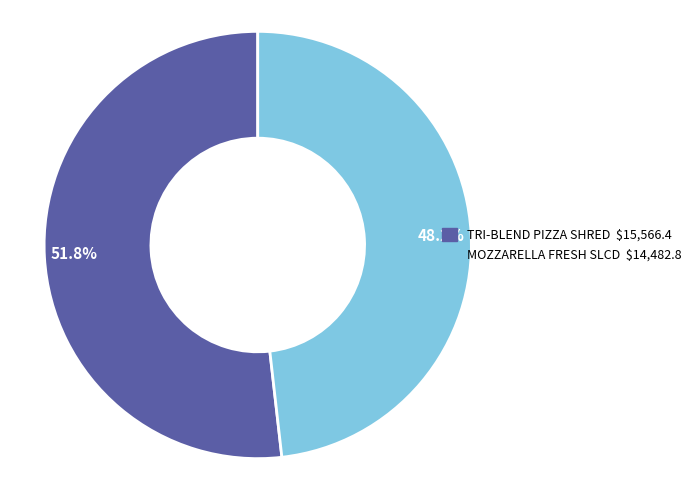

What percentage do 48.2% and 51.8% together represent?

100.0%